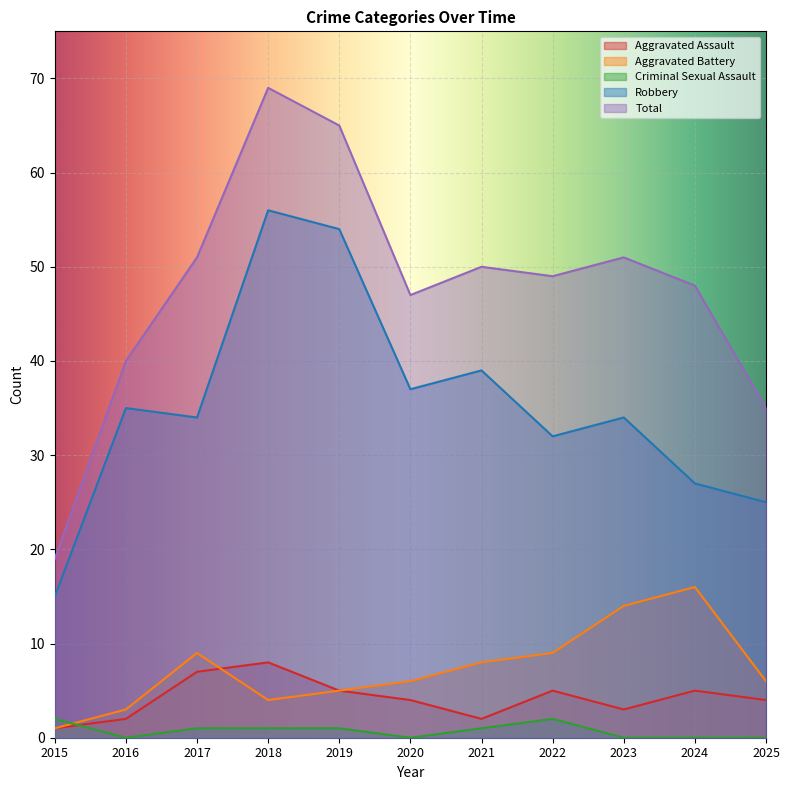

At 2021, list the series in order from smallest to largest.

Criminal Sexual Assault, Aggravated Assault, Aggravated Battery, Robbery, Total